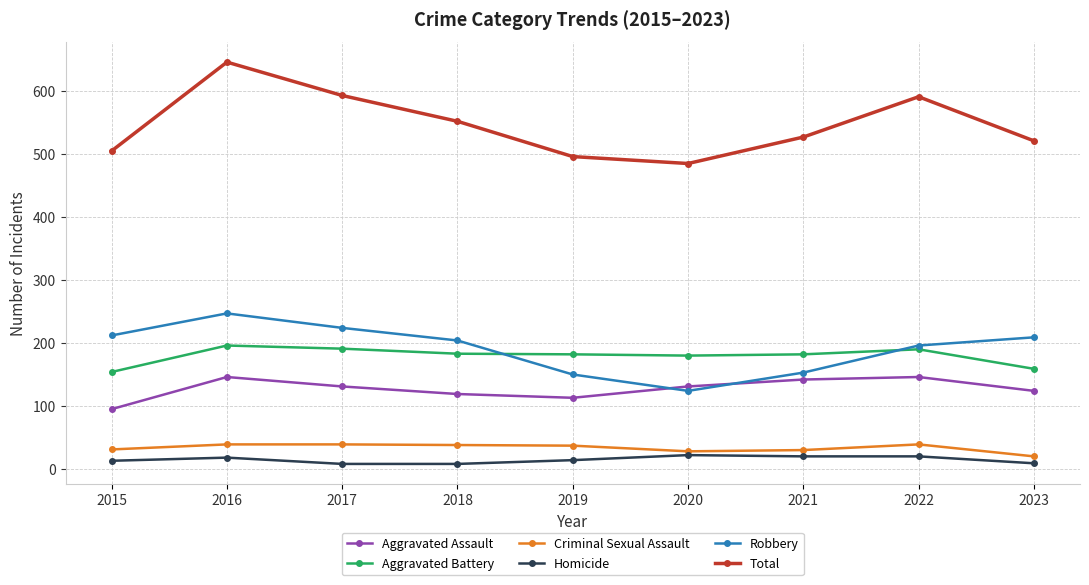

True or false: Total has more than 1 points higher than both neighbors.

True